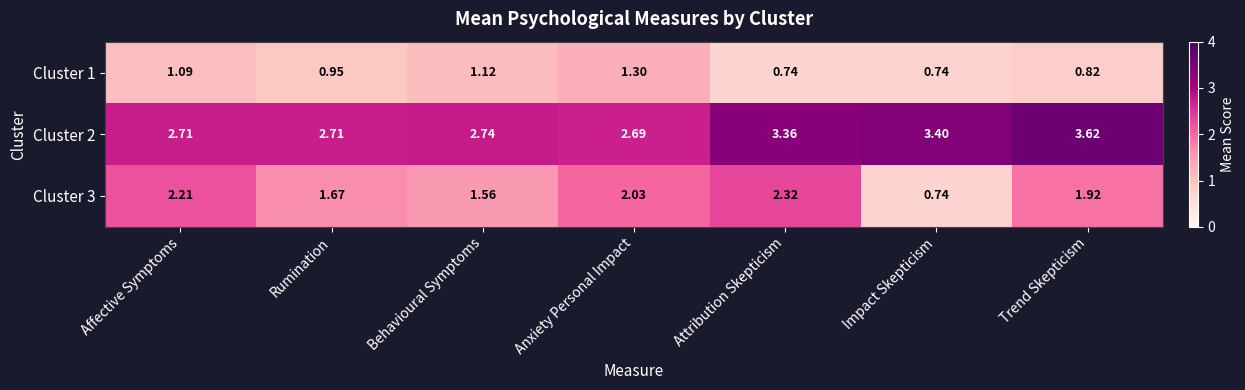

Which label corresponds to the largest value in the chart?

Trend Skepticism